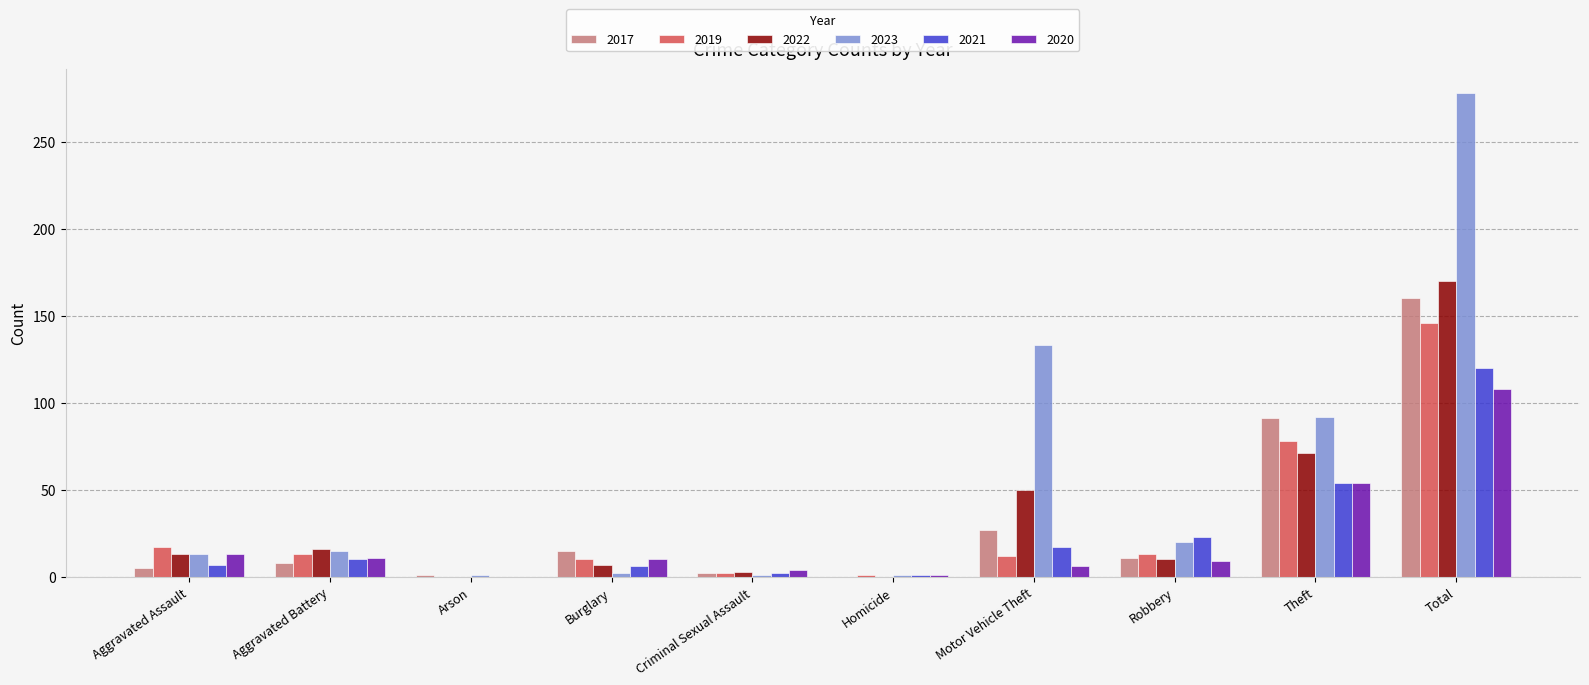

Which series has the widest spread of values?

2023